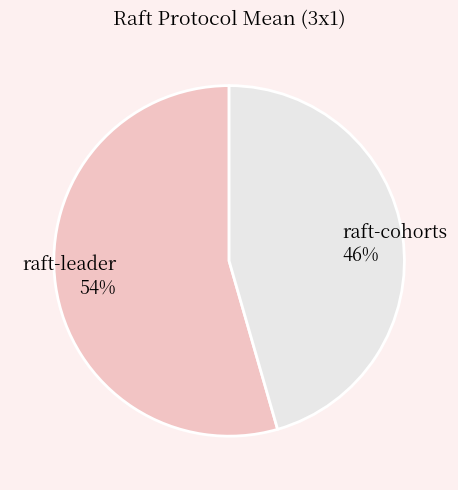

How many segments does this pie chart have?

2